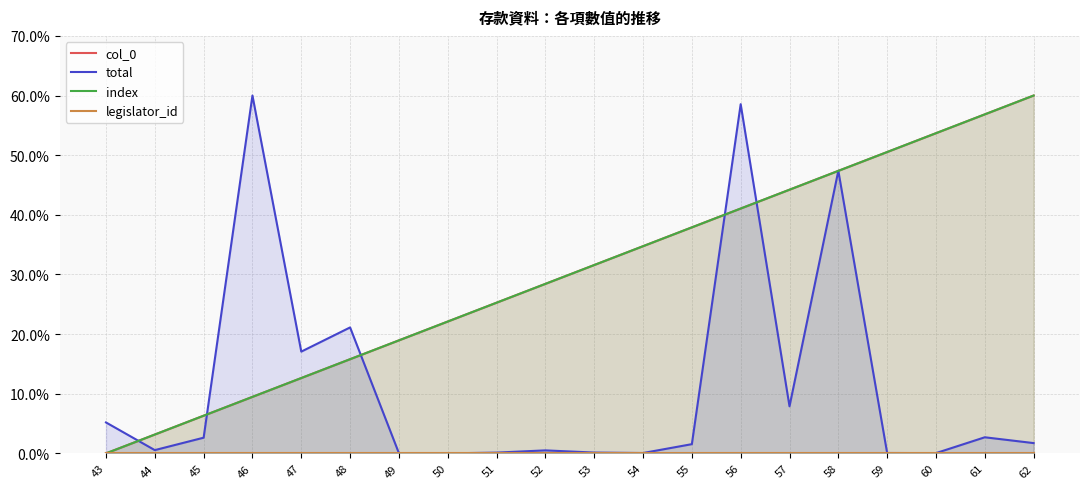

Where is the first local maximum for total?

46